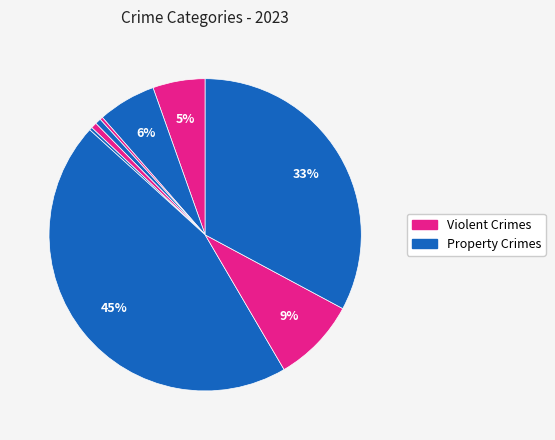

Count the number of slices in the pie.

9